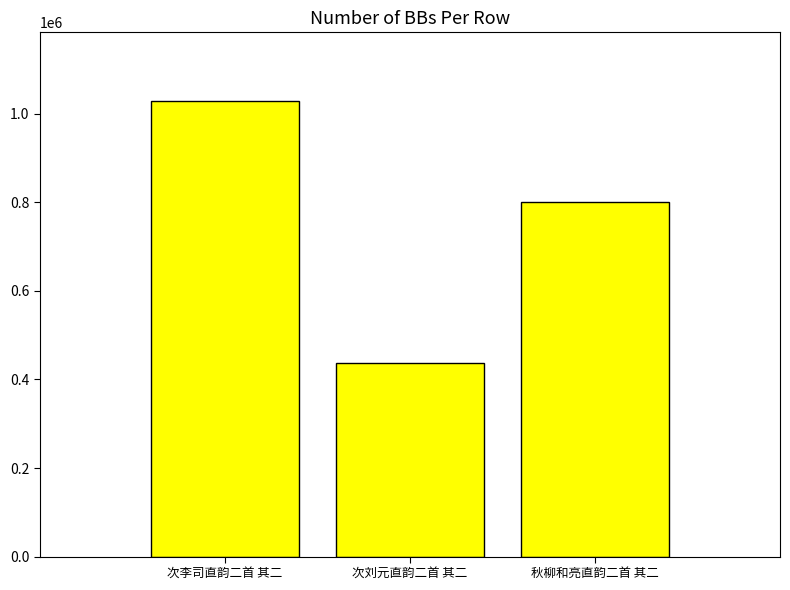

At which category does the chart reach its minimum across all series?

次刘元直韵二首 其二